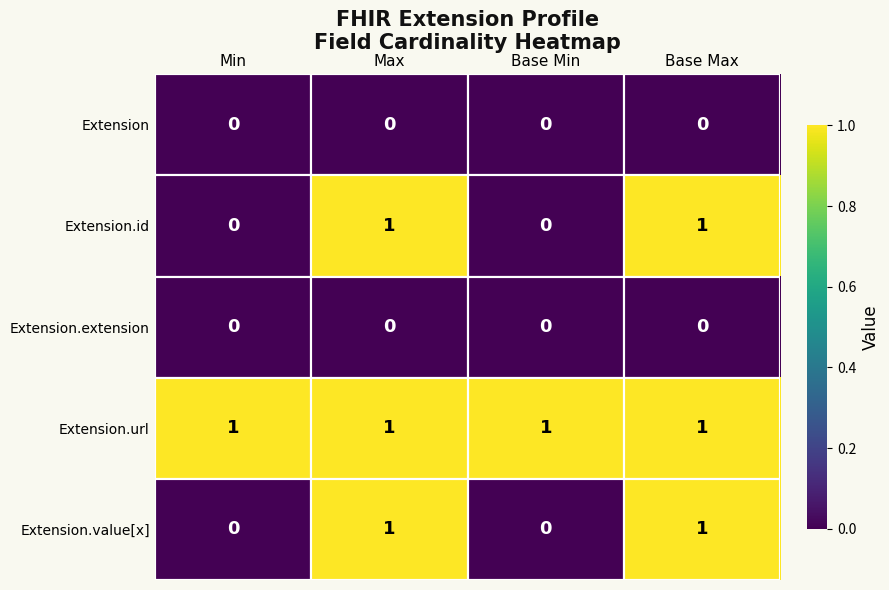

Is it true that Extension.url equals 1 at Base Max?

True